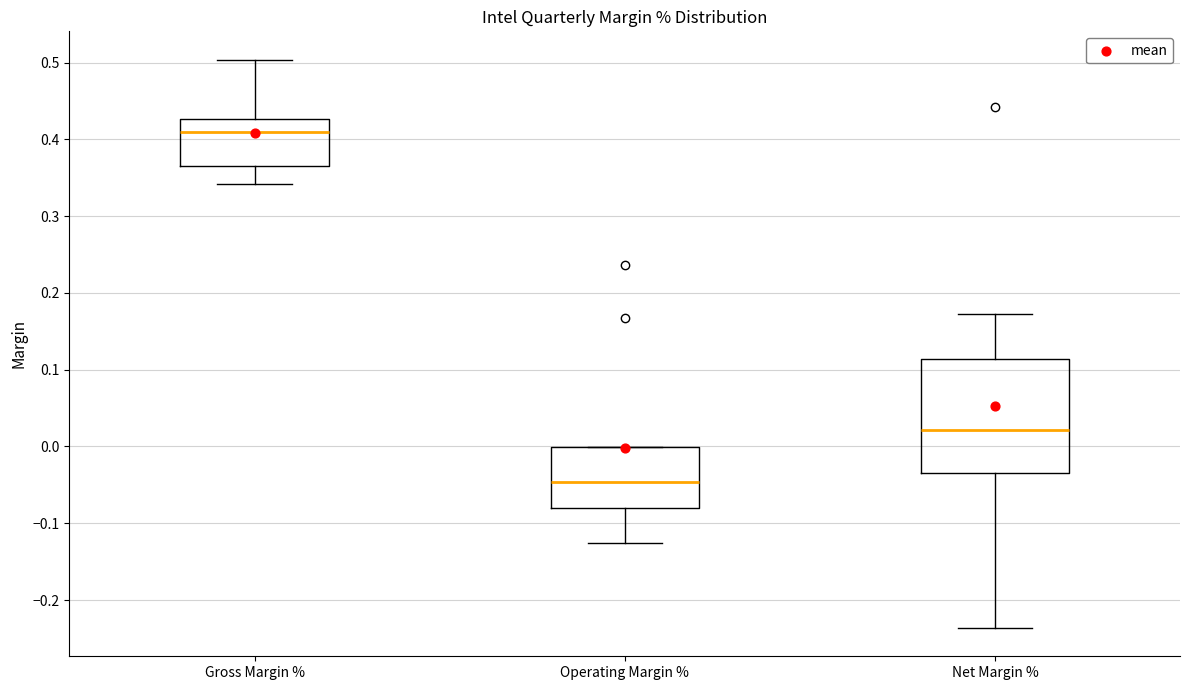

Reading left to right, transcribe this box plot: for each box, give where its median line is, the range the box spans, and where its two whiskers end, as read against the y-axis. The values are not printed on the chart, so give them approximately, as read against the axis.

Gross Margin %: median 0.41, box 0.36 to 0.43, whiskers 0.34 to 0.50
Operating Margin %: median -0.05, box -0.08 to 0.00, whiskers -0.13 to 0.00
Net Margin %: median 0.02, box -0.03 to 0.11, whiskers -0.24 to 0.17